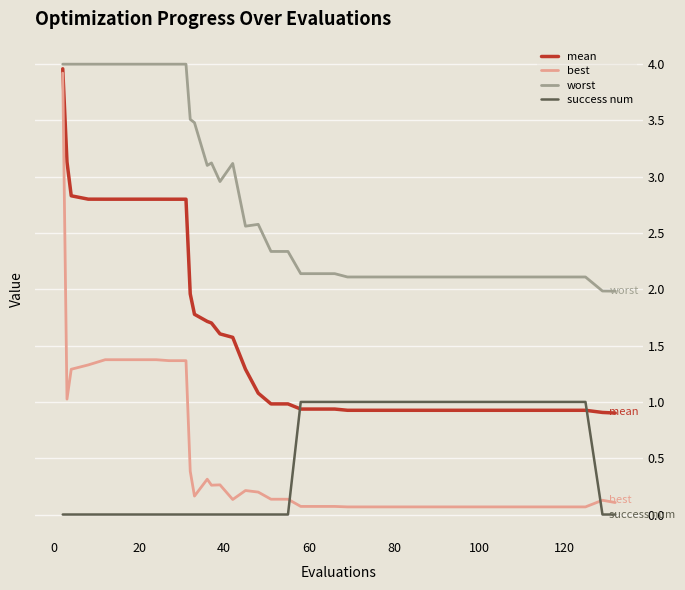

Which series has the widest spread of values?

best